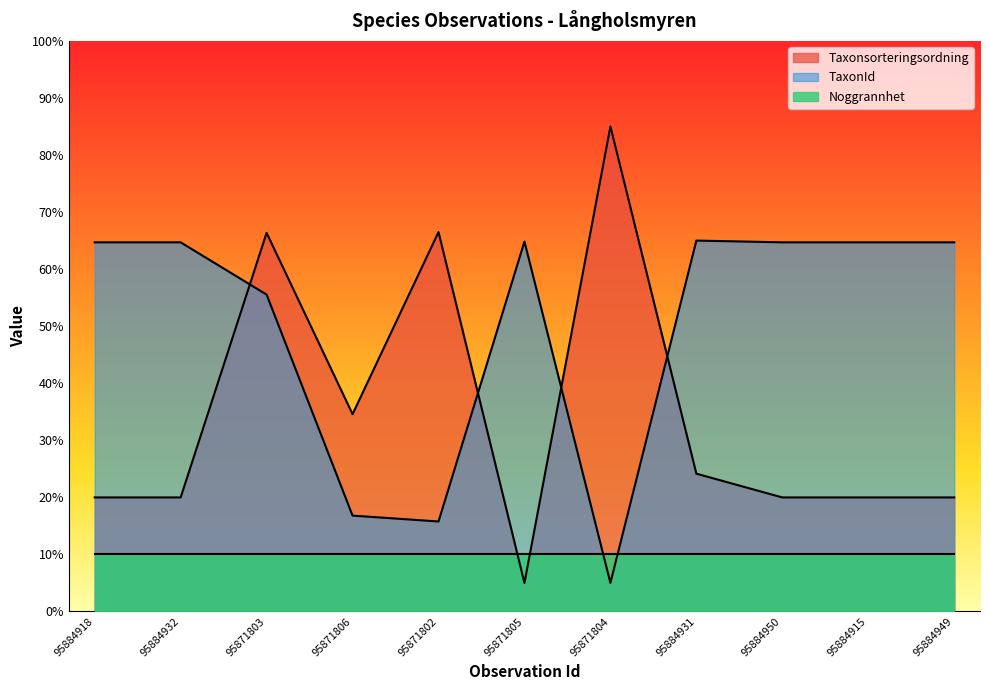

At which label is TaxonId closest to 35?

95871806